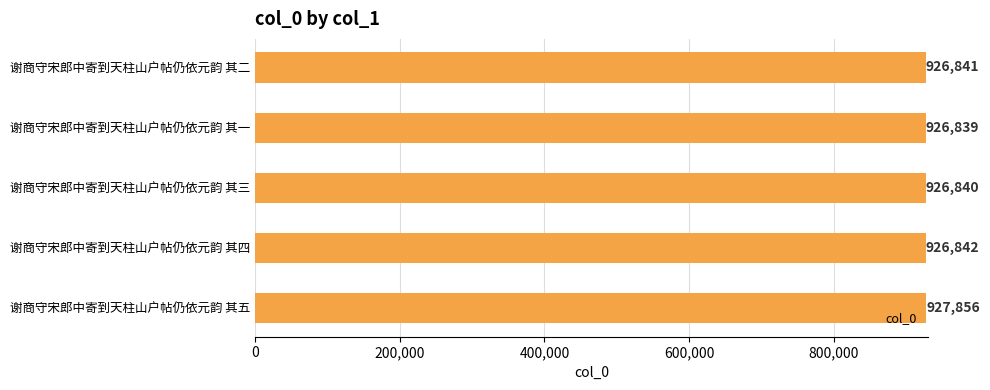

Between 谢商守宋郎中寄到天柱山户帖仍依元韵 其五 and 谢商守宋郎中寄到天柱山户帖仍依元韵 其一, which is larger?

谢商守宋郎中寄到天柱山户帖仍依元韵 其五